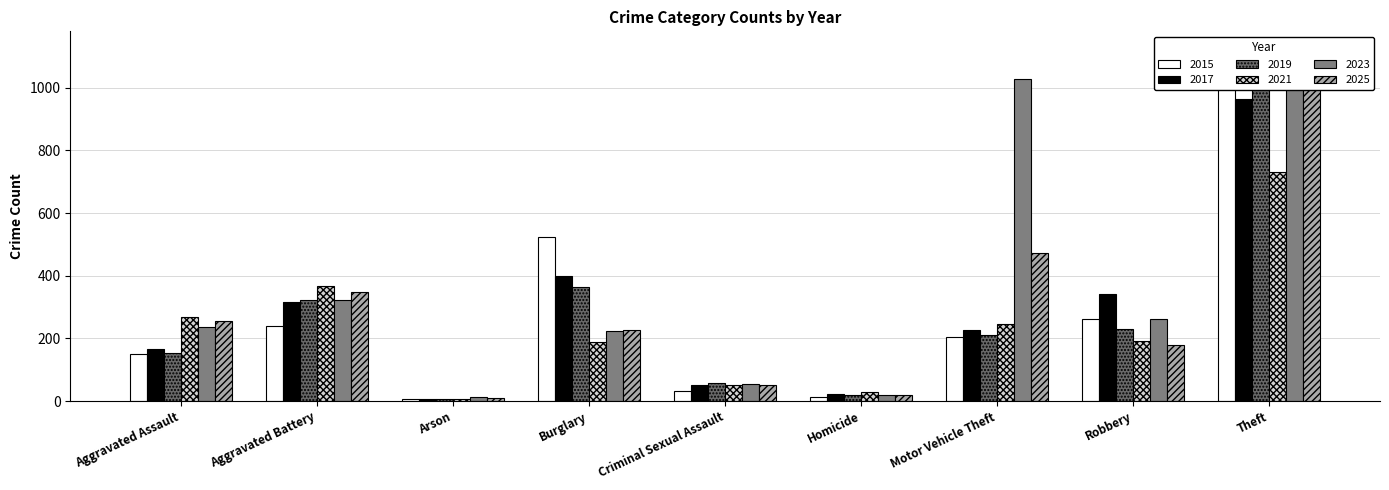

At which label does 2025 first exceed 227?

Aggravated Assault